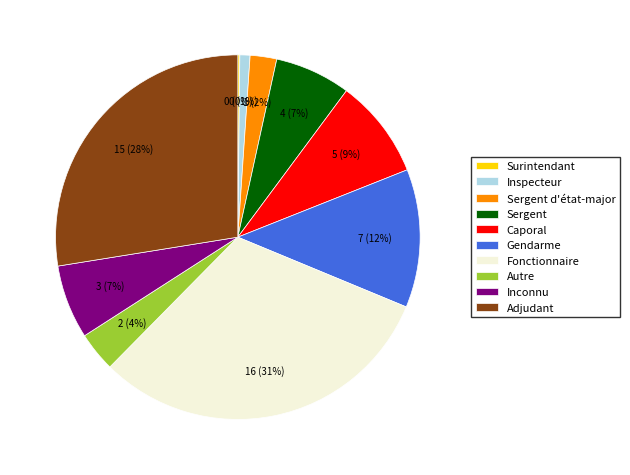

To the nearest percent, what is the average slice percentage?

10%